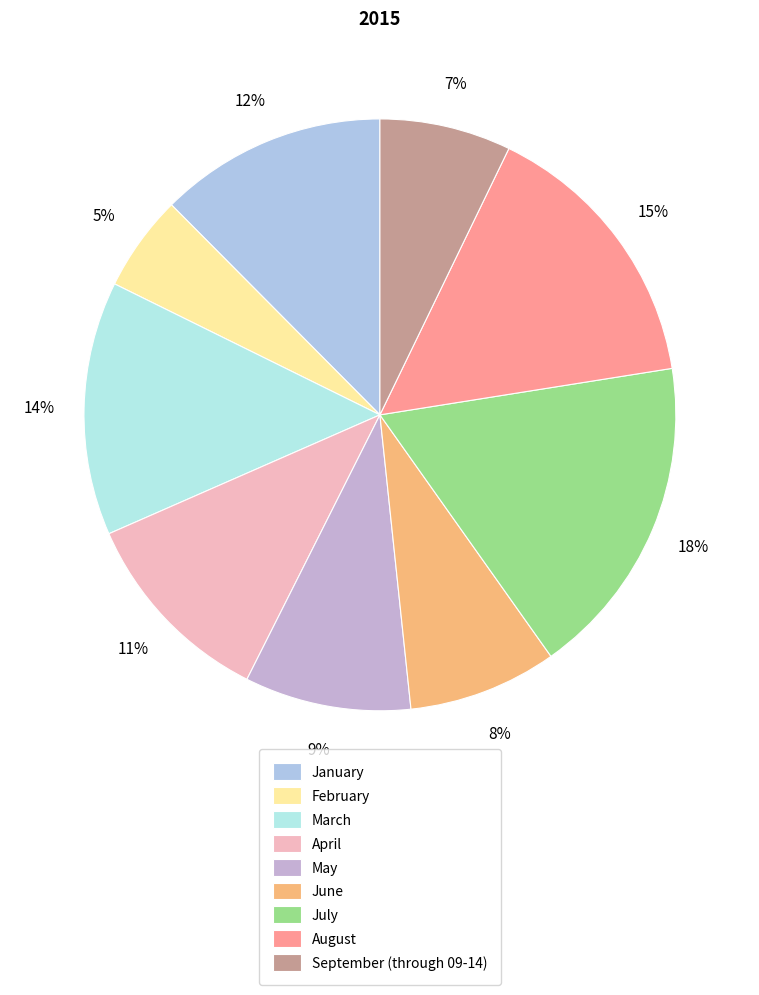

How many segments does this pie chart have?

9